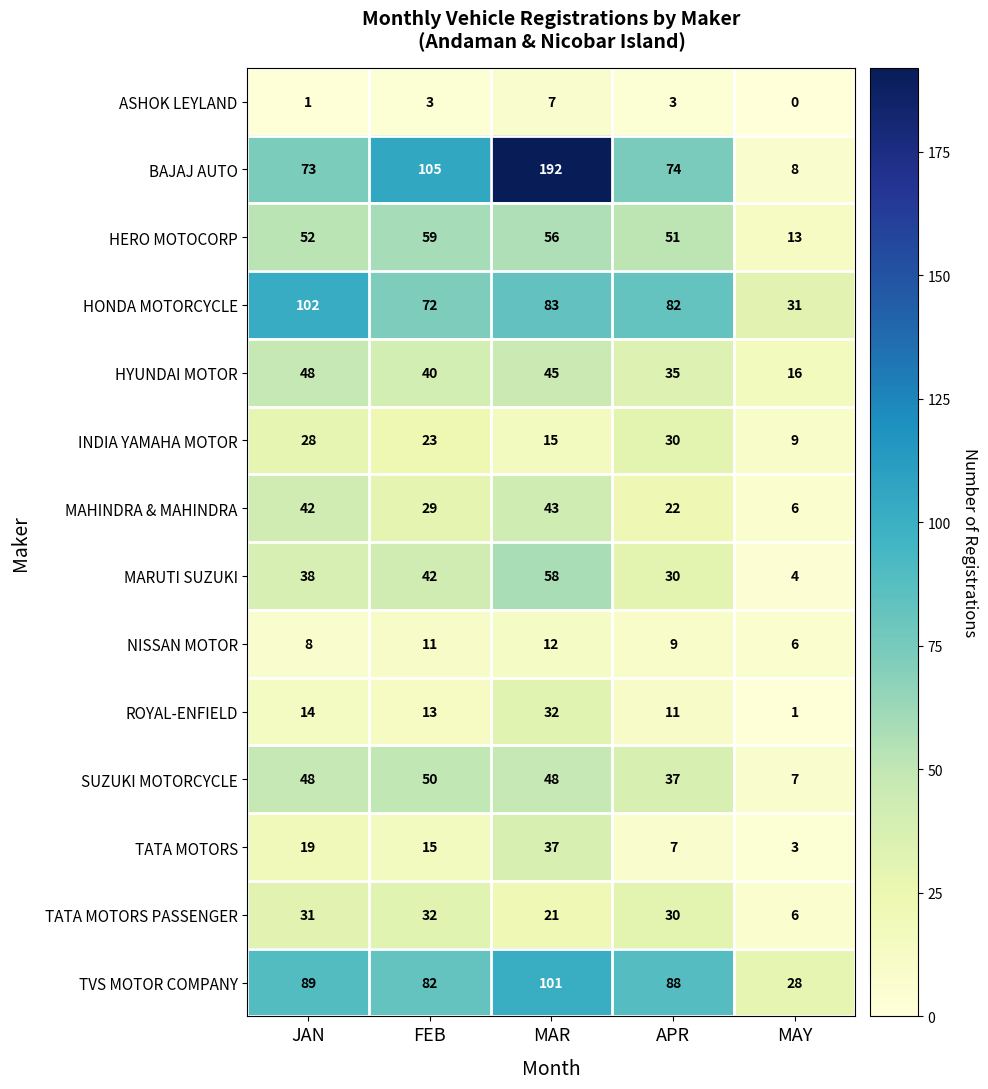

Where is HONDA MOTORCYCLE nearest to the value 66?

FEB